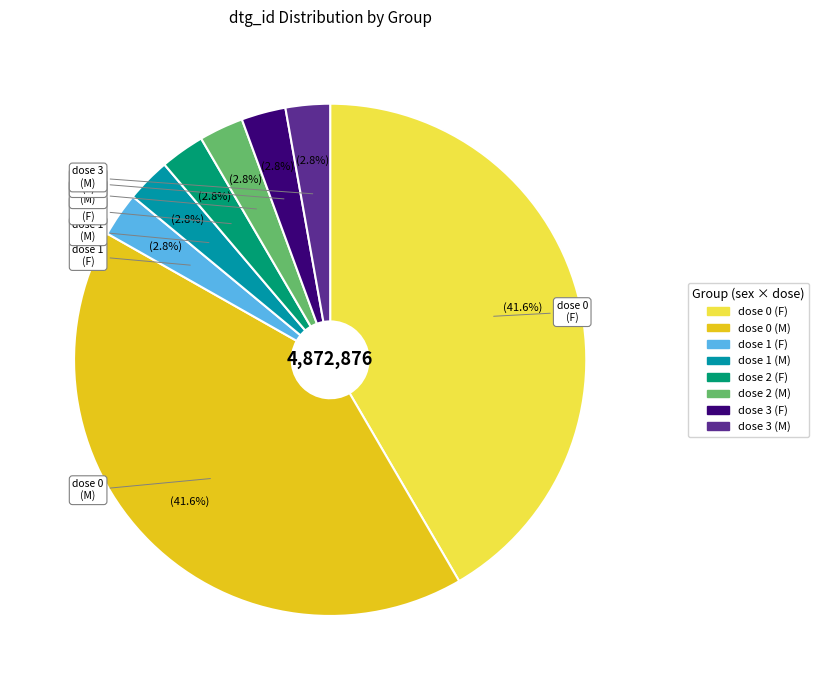

How many segments does this pie chart have?

8